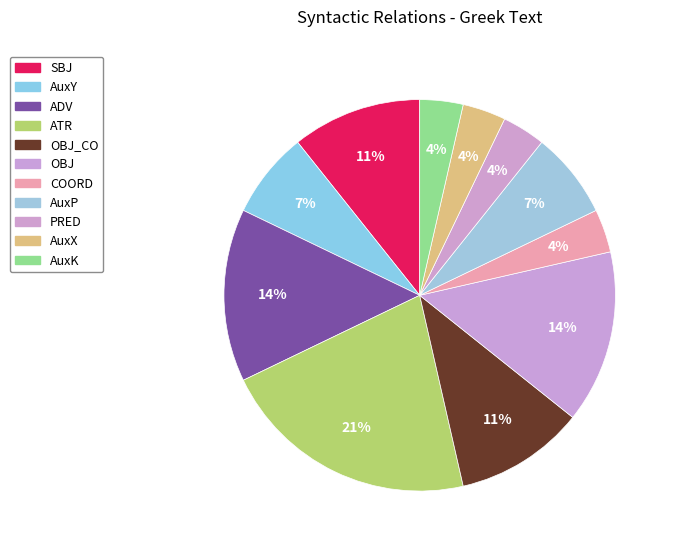

Count the number of slices in the pie.

11